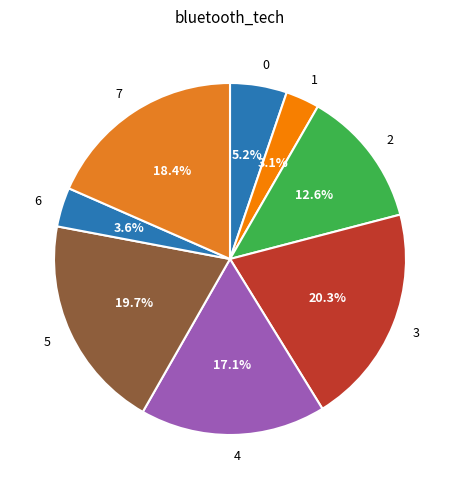

Does 7 account for over 50% of the chart?

No